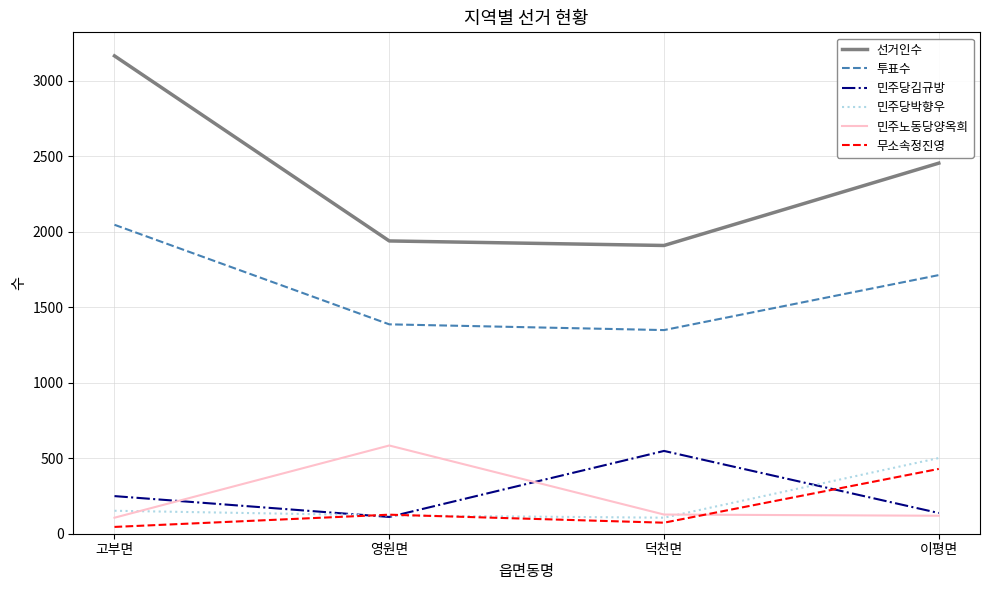

True or false: 투표수 and 민주당박향우 cross at least once.

False